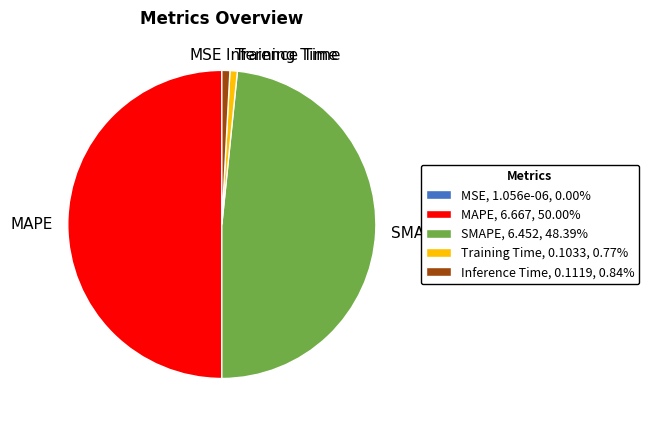

Does Inference Time, 0.1119, 0.84% account for over 50% of the chart?

No